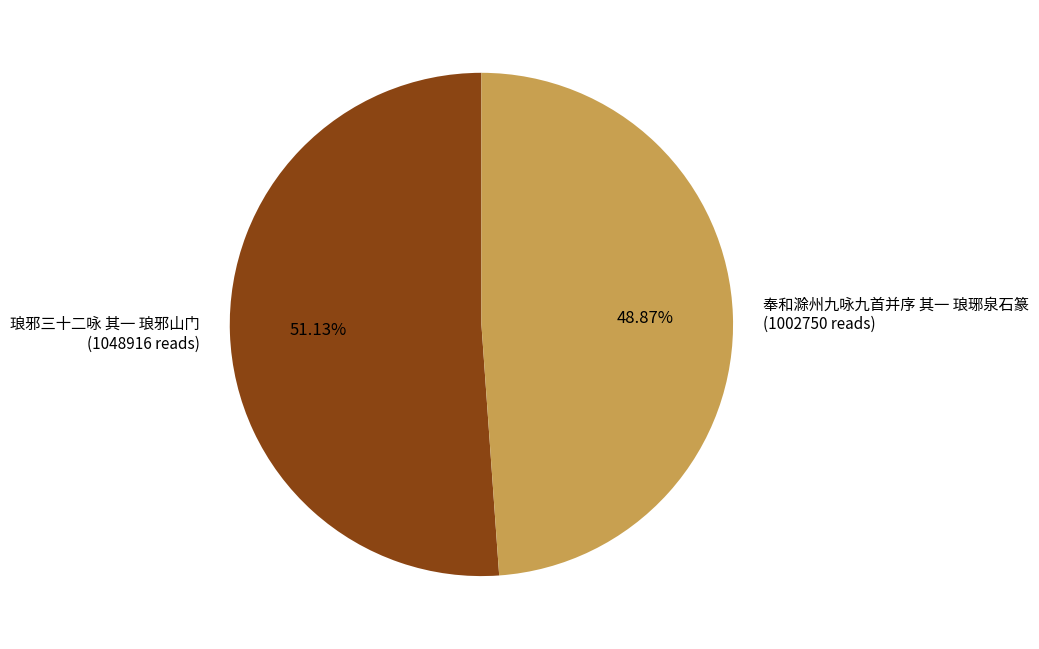

Rank the categories by value from lowest to highest.

奉和滁州九咏九首并序 其一 琅琊泉石篆, 琅邪三十二咏 其一 琅邪山门